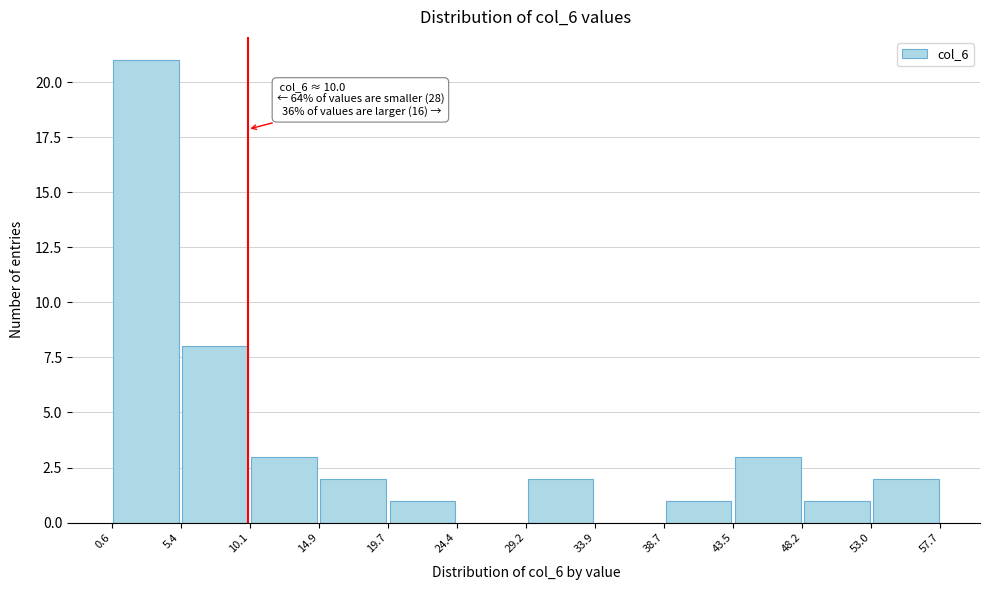

Over which range of the x-axis is the bar tallest?

0.6 to 5.4